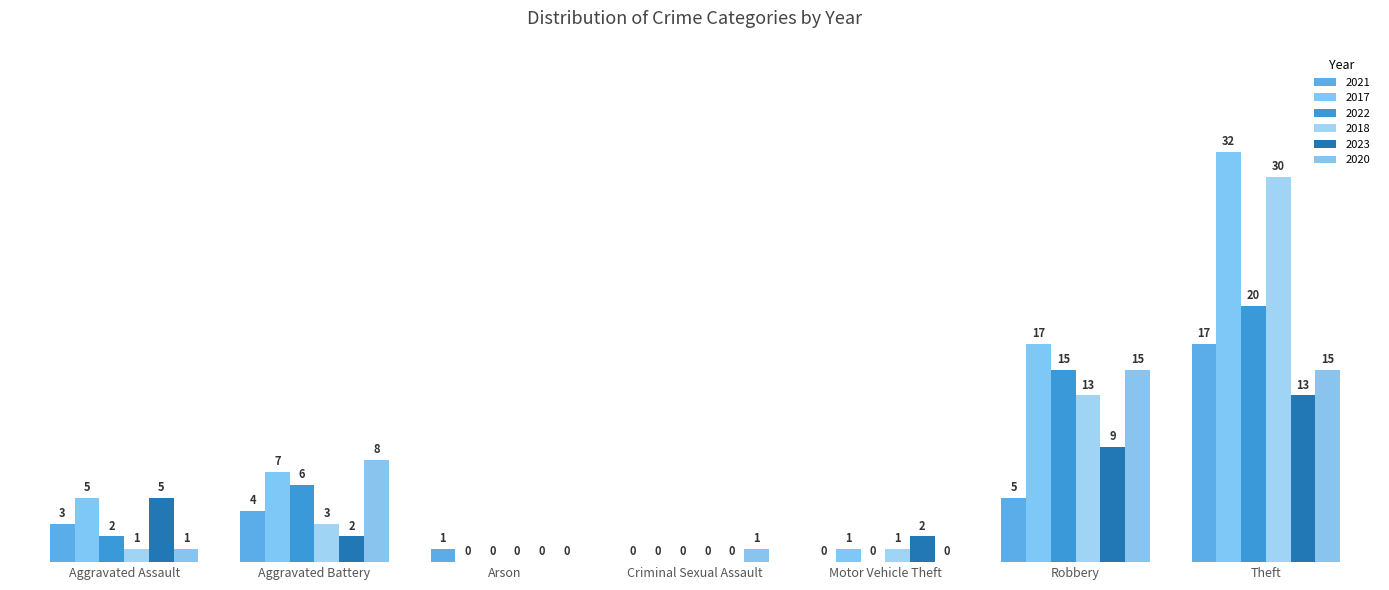

Are the bars horizontal?

No